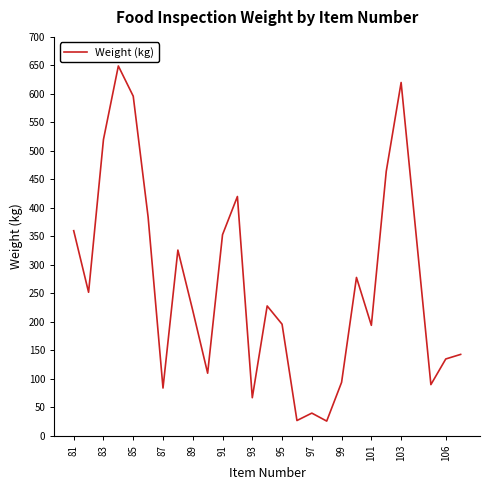

What is the difference between the maximum and minimum values?

623